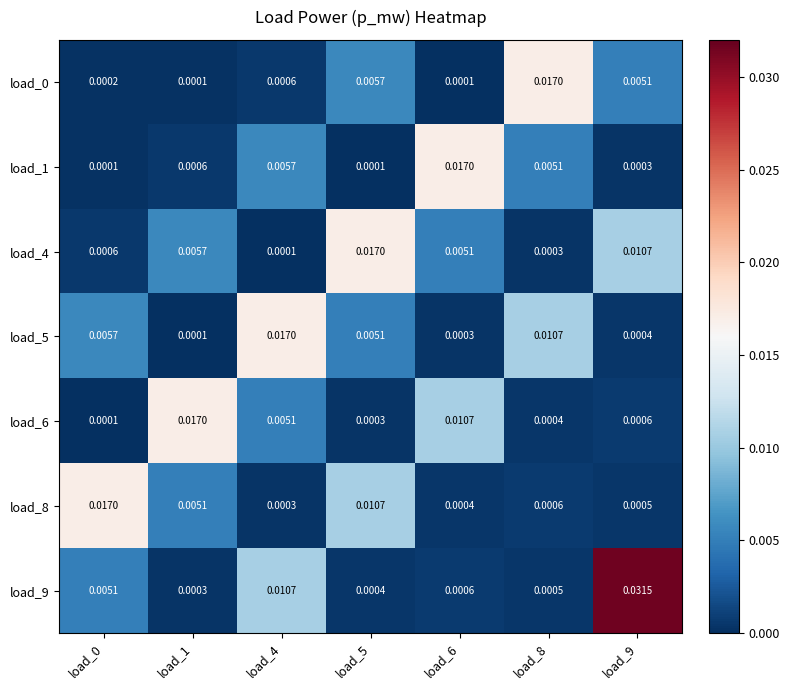

Which label corresponds to the largest value in the chart?

load_9